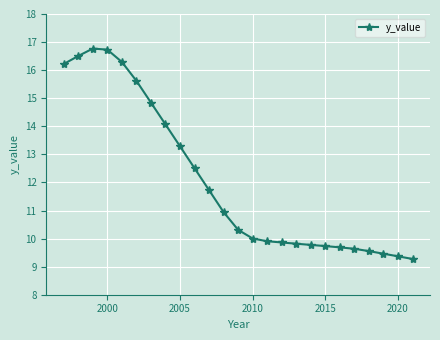

What is the minimum value shown in the chart?

9.3